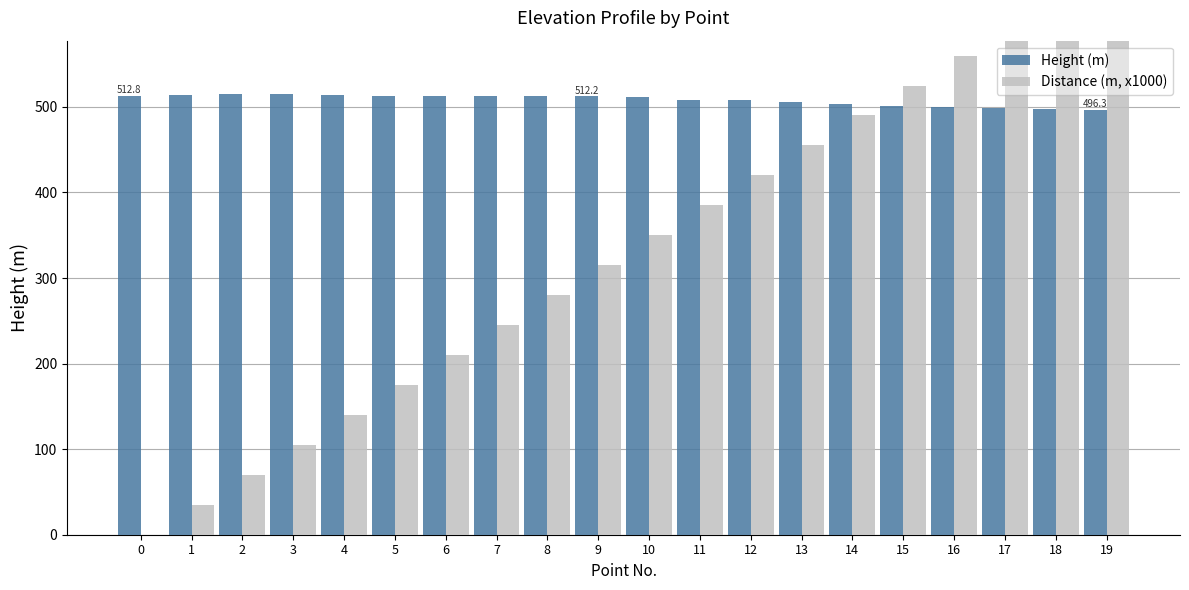

What is the total value across all series at 14?

993.0